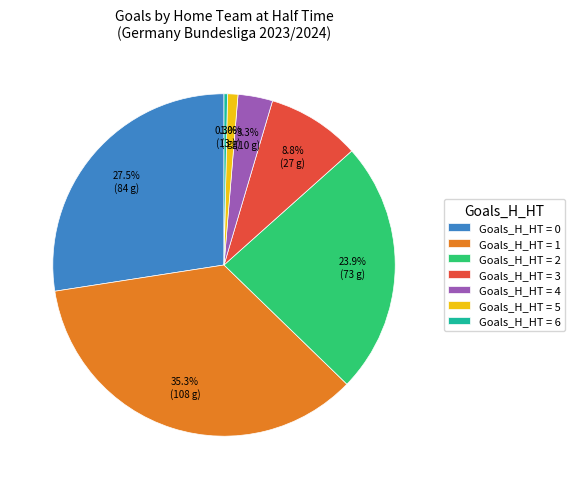

Does Goals_H_HT = 3 account for over 50% of the chart?

No